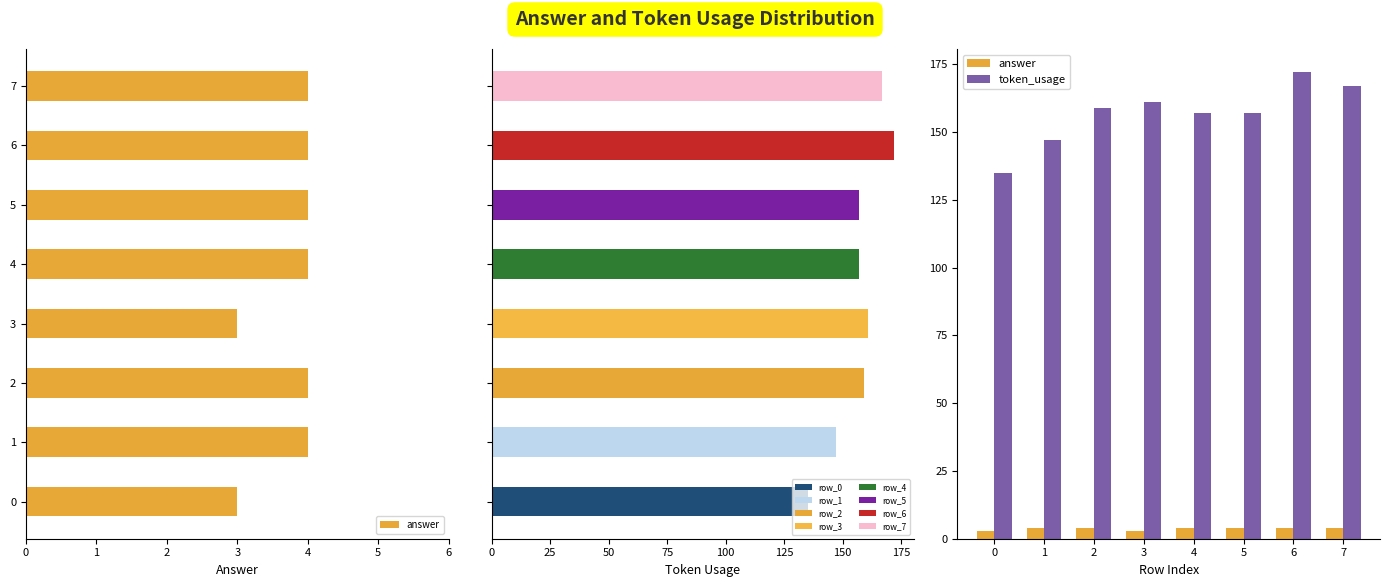

What is the spread (max minus min) of values at 7?

163